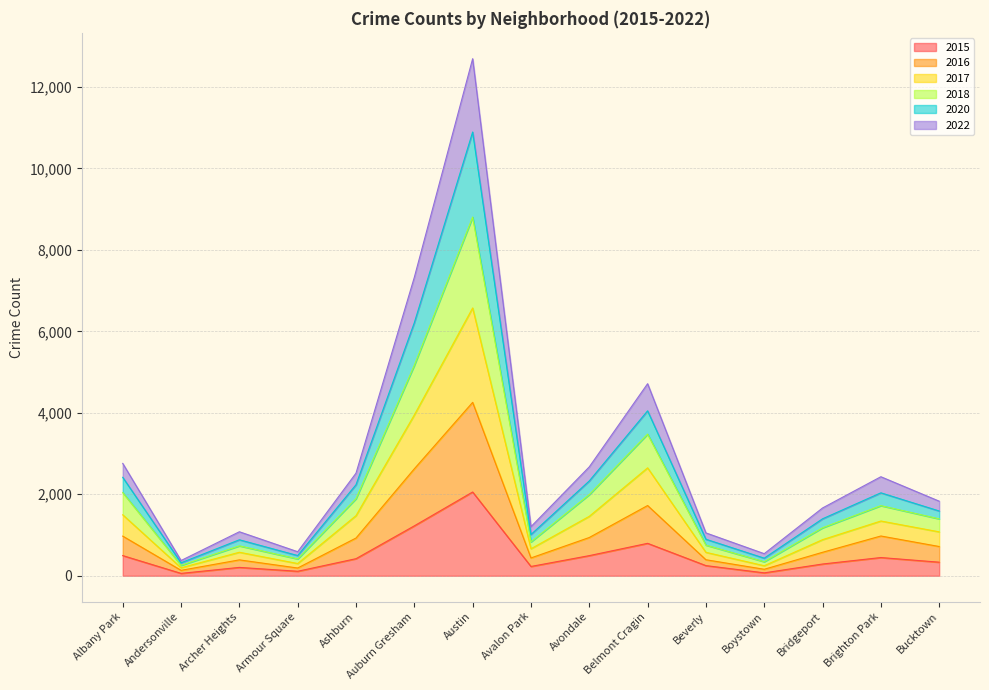

At which category is the sum across all series the highest?

Austin